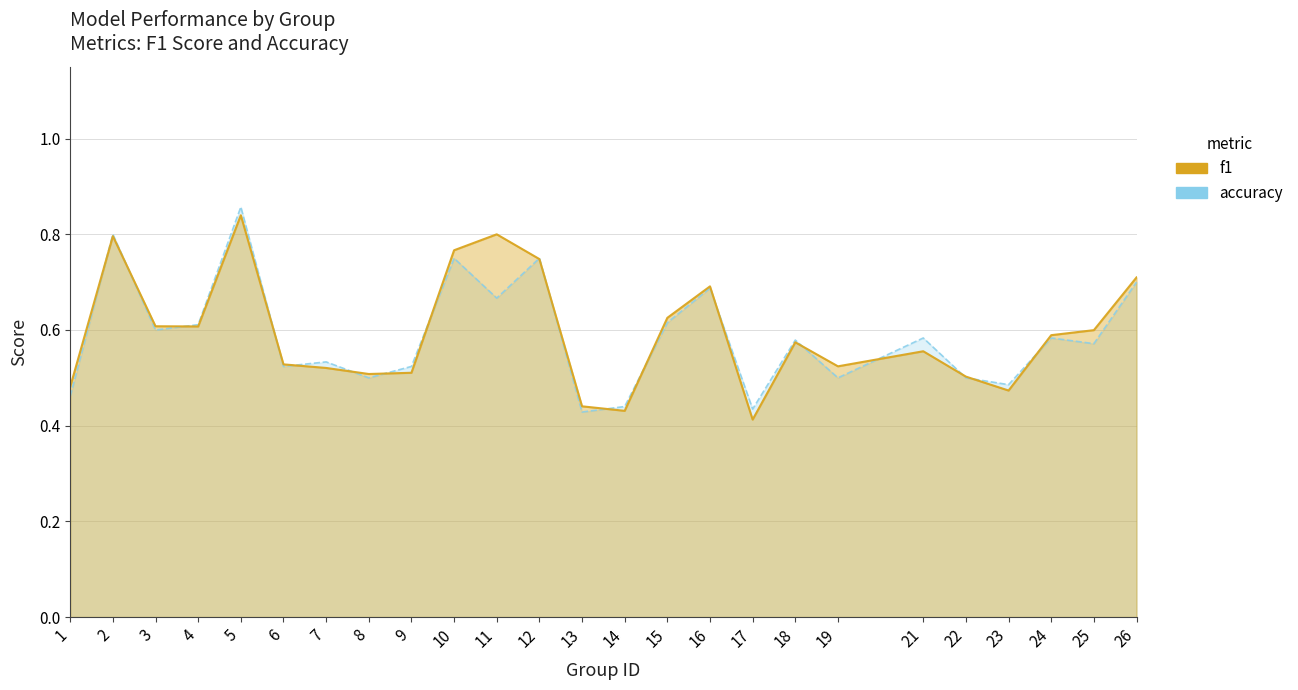

What is the sum of the f1 values at 25 and 13?

1.0